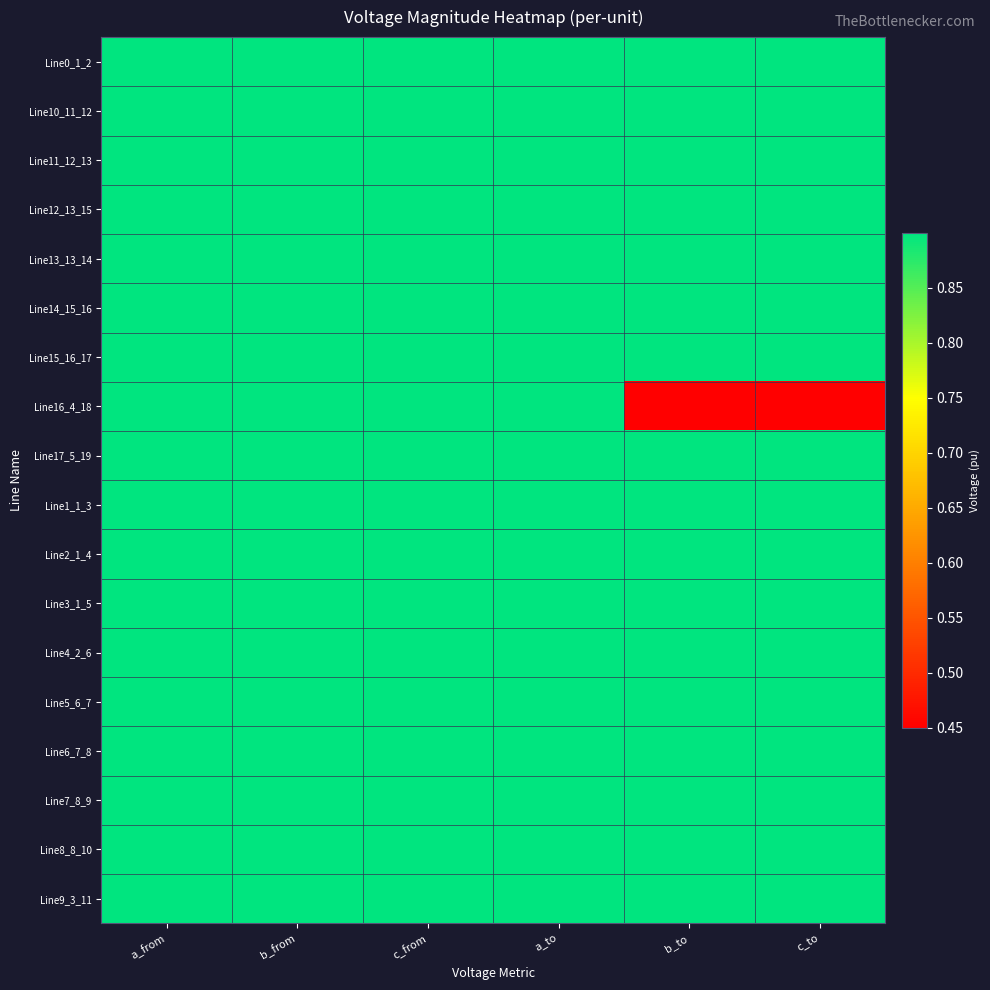

How many categories are shown in the chart?

6